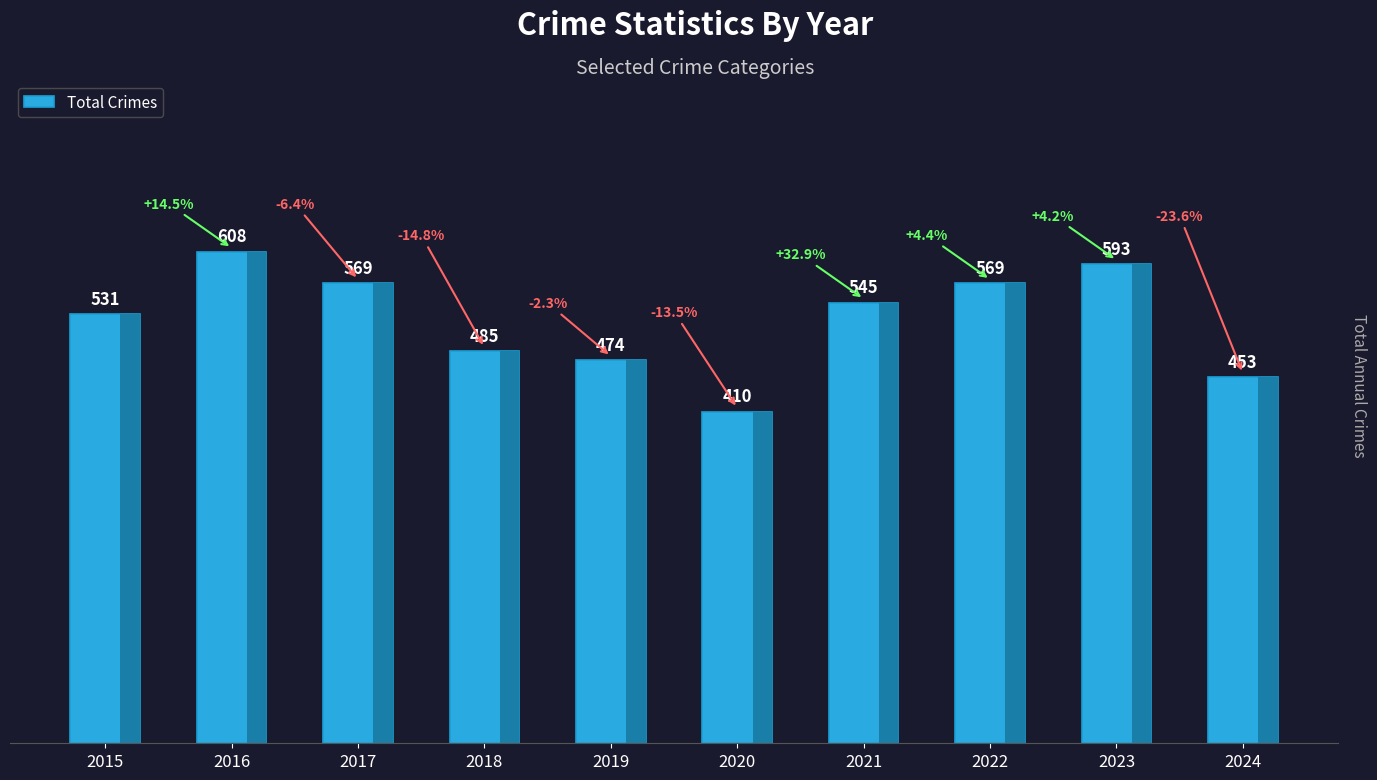

Reading right to left, transcribe all the data shown in this chart.

2024=453	2023=593	2022=569	2021=545	2020=410	2019=474	2018=485	2017=569	2016=608	2015=531